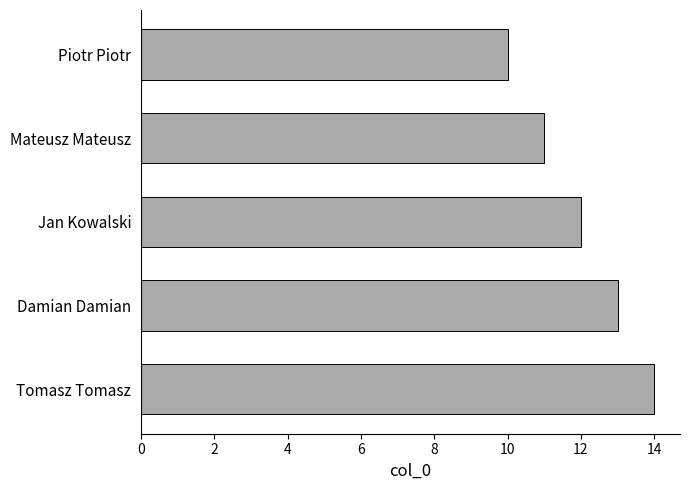

What is the change in value from Piotr Piotr to Jan Kowalski?

+2